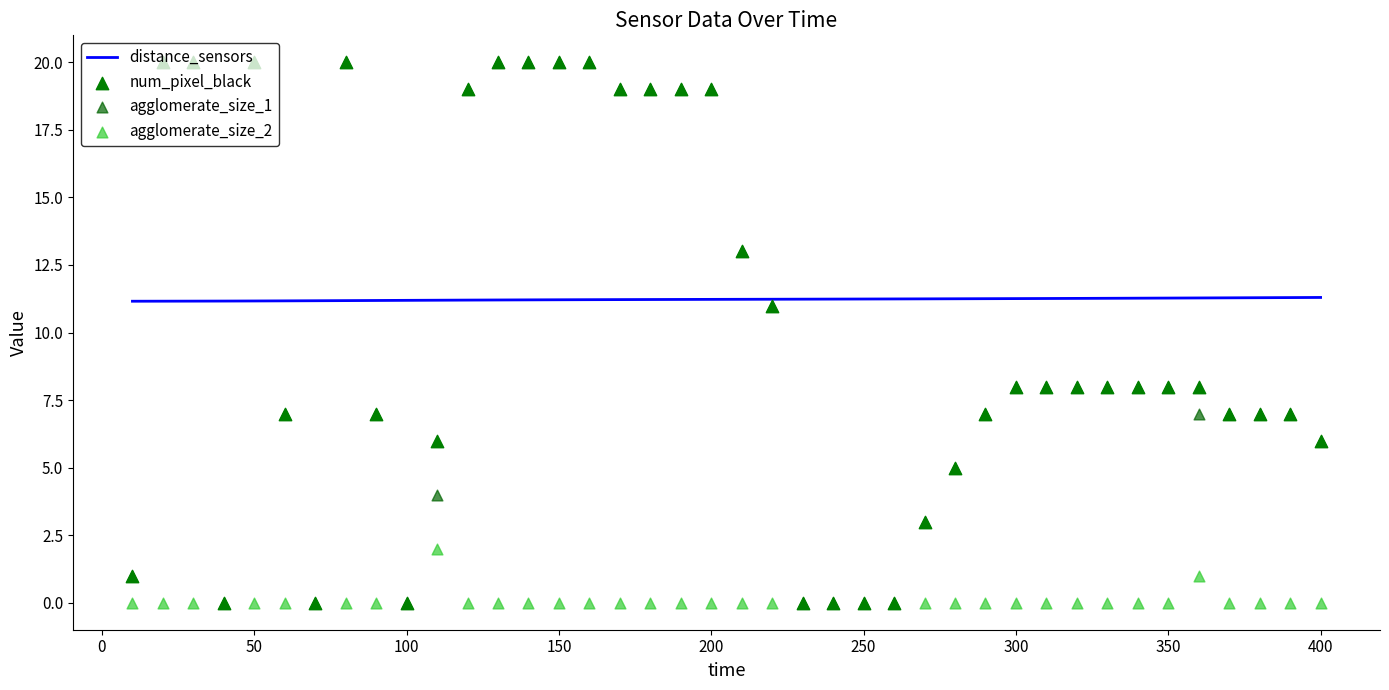

Which series reaches the maximum Y coordinate?

num_pixel_black